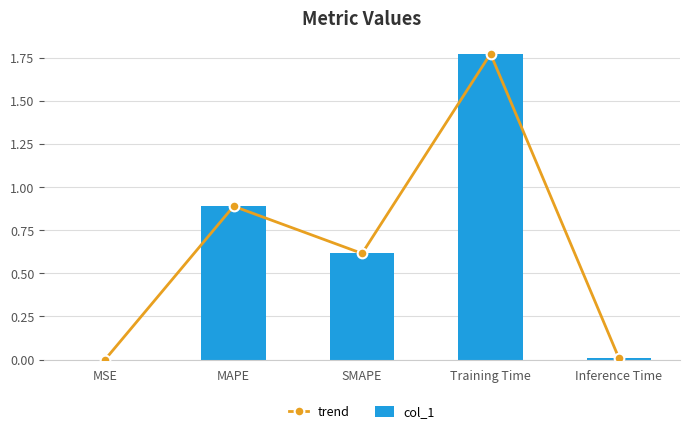

What is the average value of the trend series?

0.7